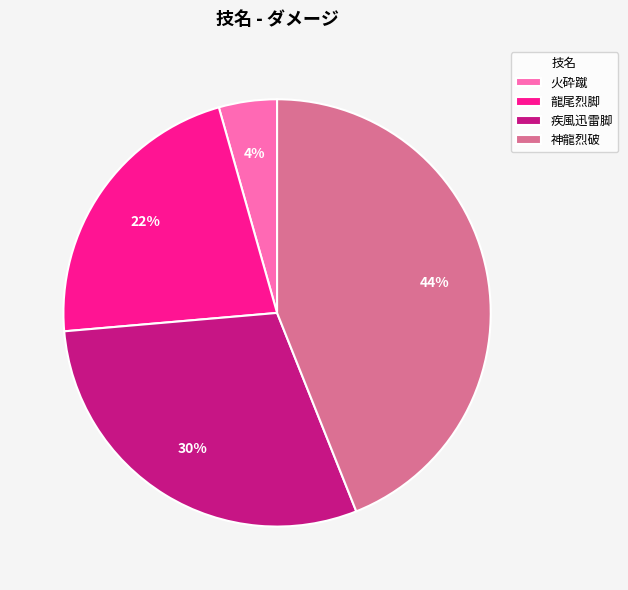

To the nearest percent, what is the difference between the largest and smallest slice percentages?

40%